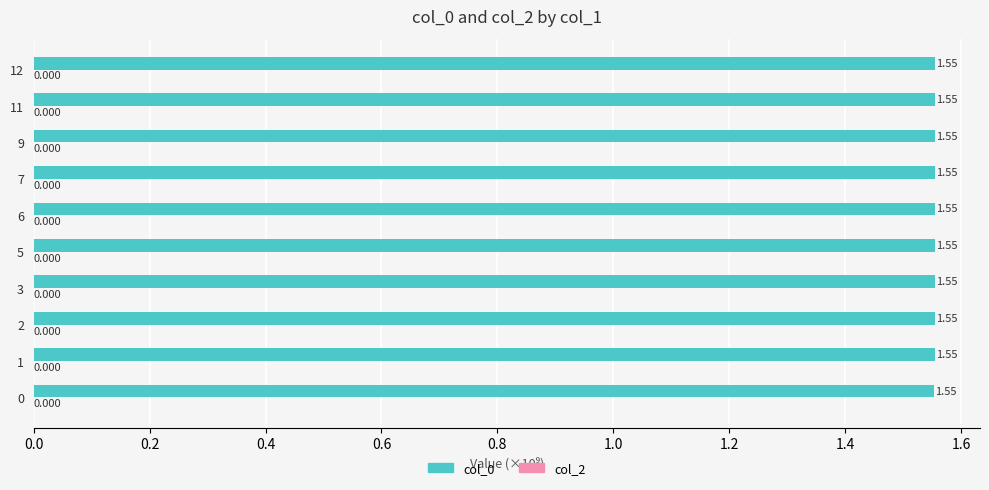

How many bars are there in total?

10